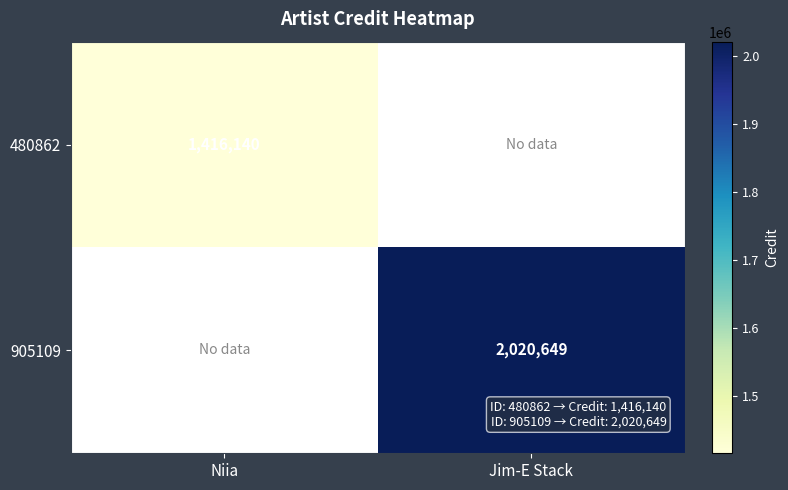

What is the total value across all series at Niia?

1416140